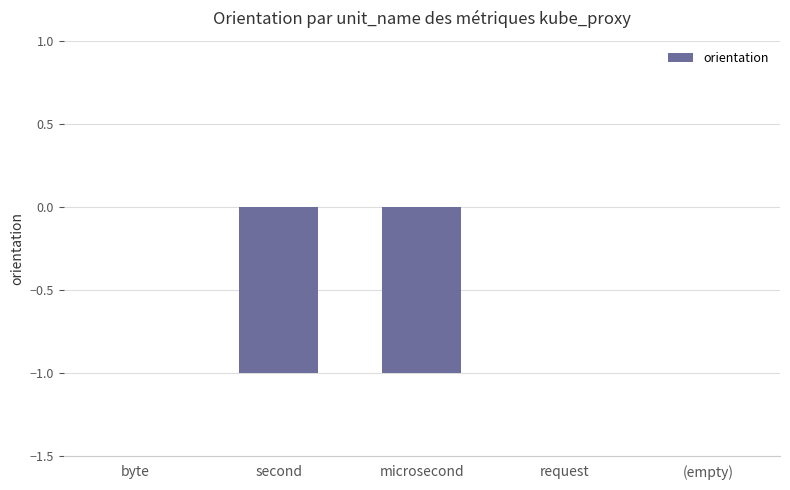

Is it true that the value at second is 0?

False